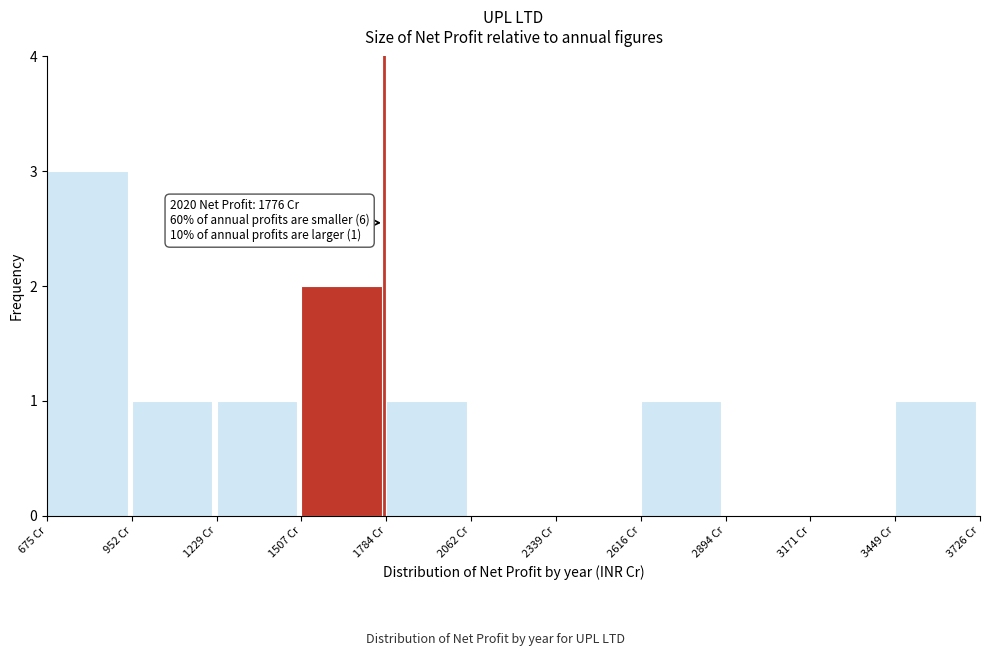

Over which range of the x-axis is the bar tallest?

650 to 950